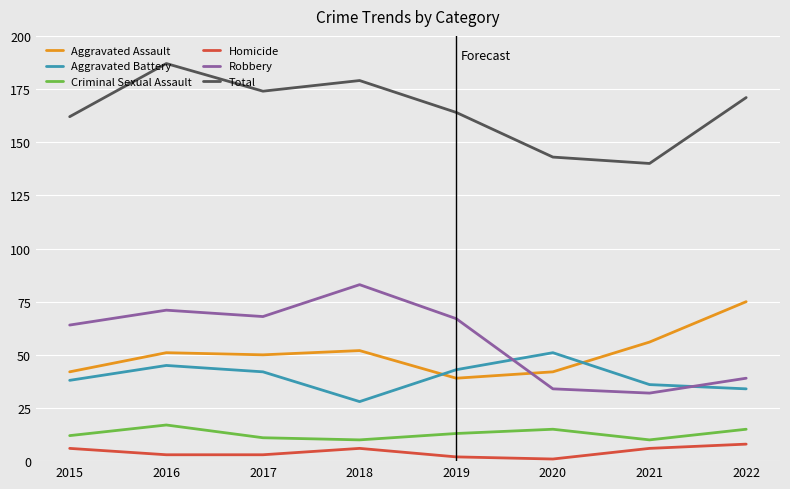

At which category does Aggravated Battery reach its first local valley?

2018